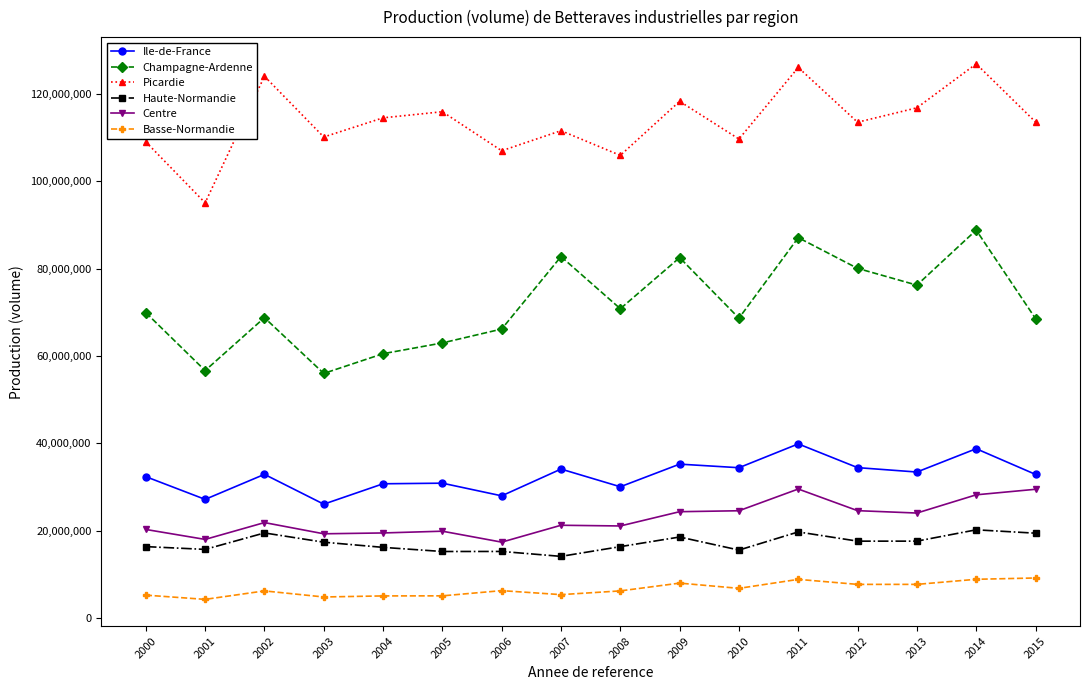

The value of Champagne-Ardenne at 2002 is 100513069. True or false?

False